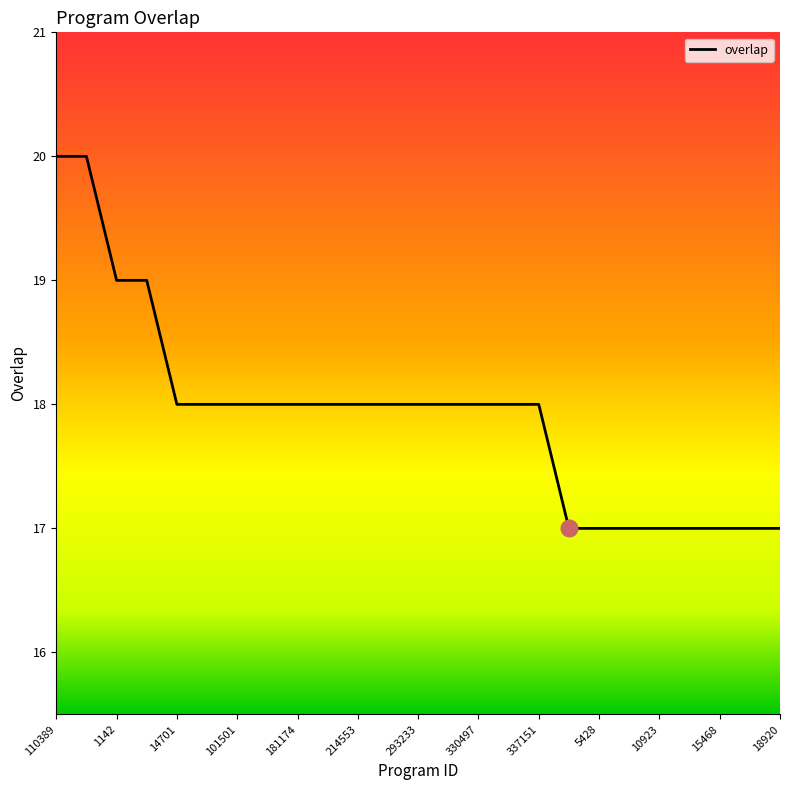

What is the greatest value displayed?

20